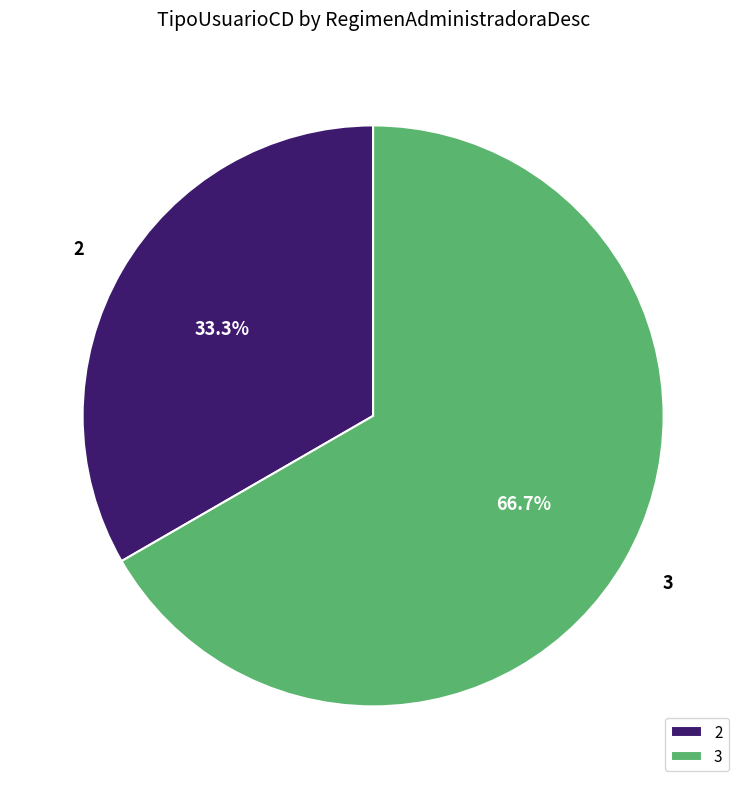

How many segments does this pie chart have?

2